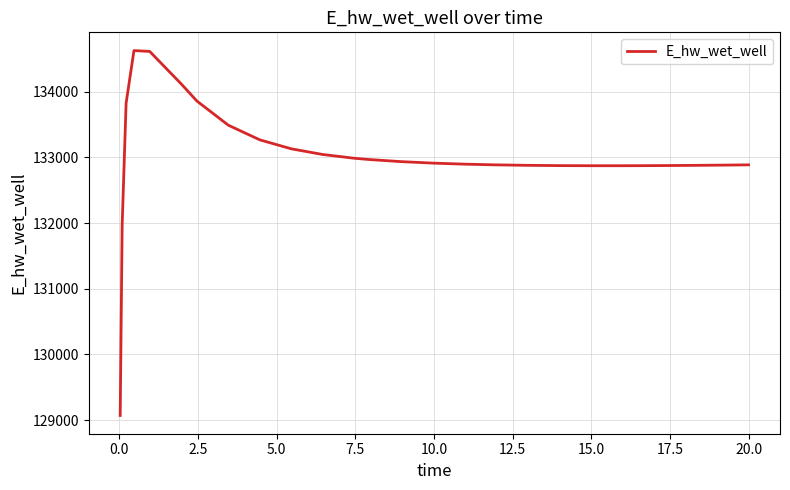

What is the minimum value shown in the chart?

129070.2